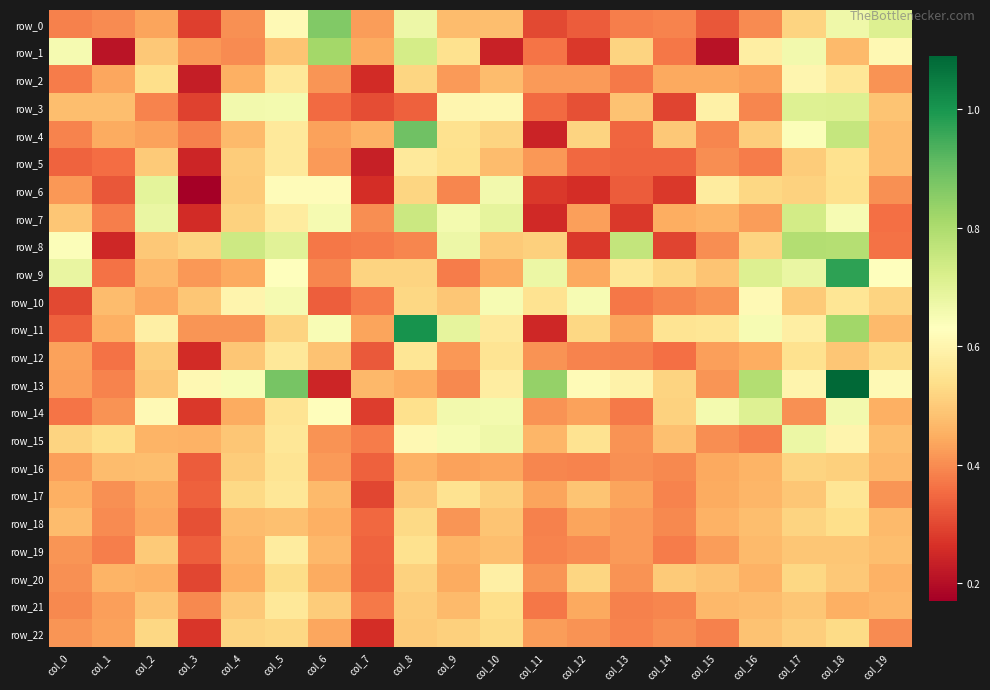

Which series has the widest spread of values?

row_13